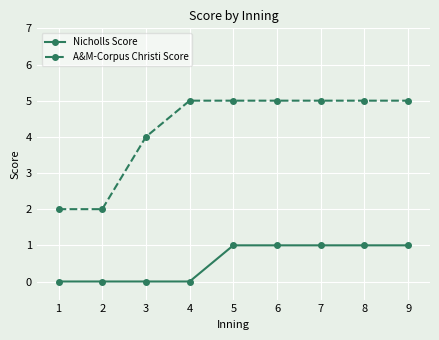

Reading left to right, transcribe all the data shown in this chart.

Nicholls Score: 0	0	0	0	1	1	1	1	1
A&M-Corpus Christi Score: 2	2	4	5	5	5	5	5	5